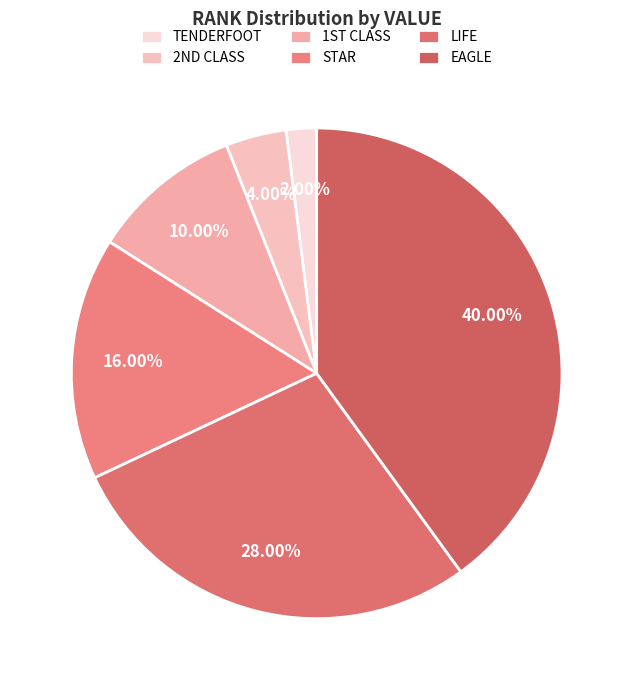

To the nearest percent, what is the combined percentage of LIFE and EAGLE?

68%